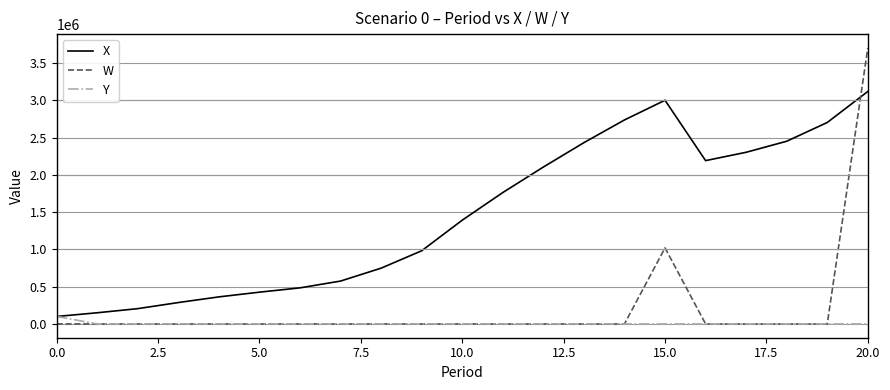

Which series has the largest range (max minus min)?

W